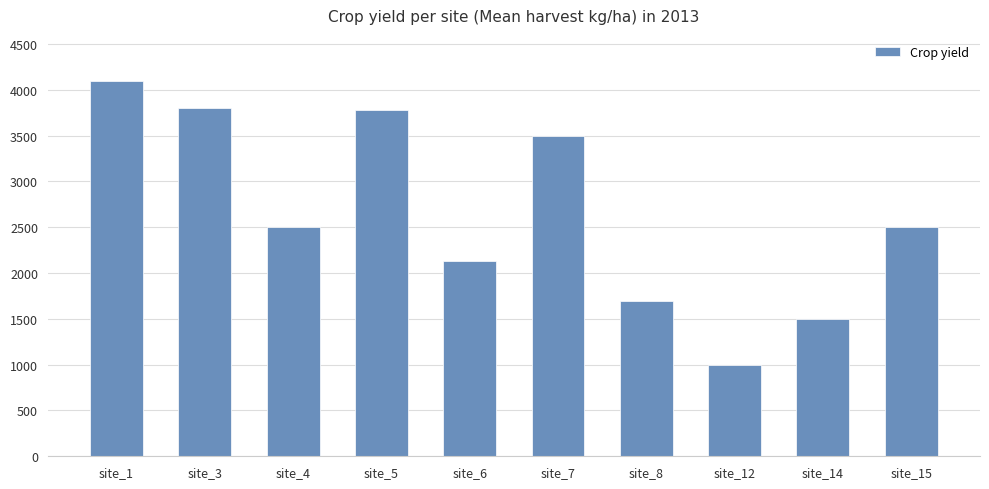

What is the maximum value shown in the chart?

4100